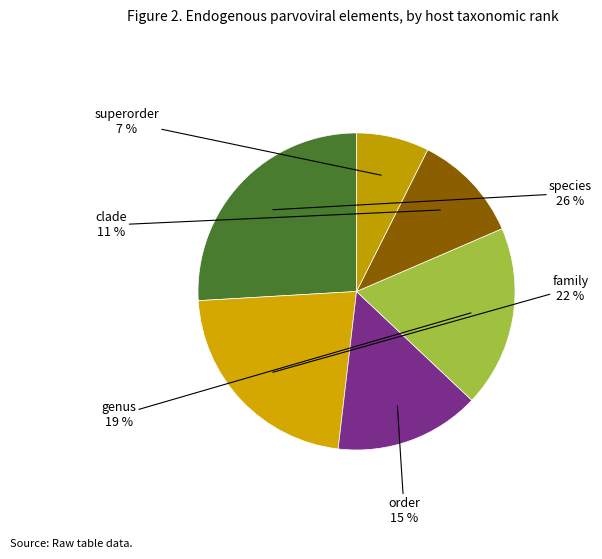

What is the ratio of the value at species to the value at family?

1.2